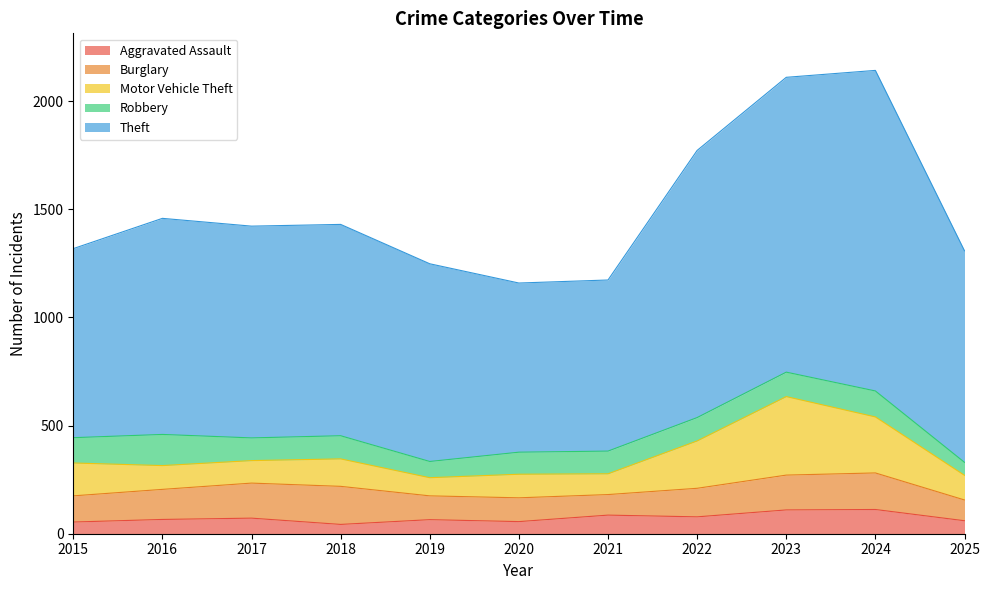

Which category has the lowest value in the Motor Vehicle Theft series?

2019